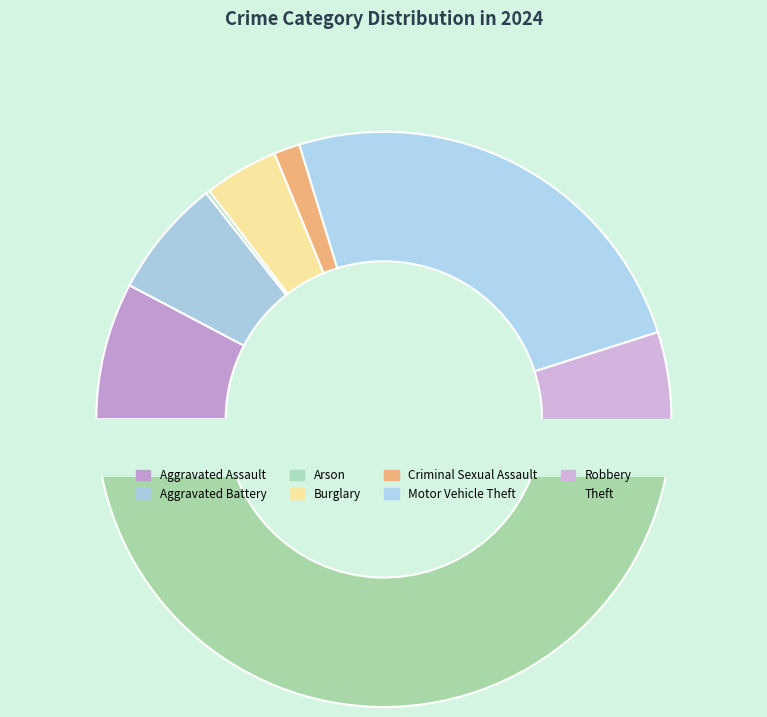

What is the total percentage of Burglary and Criminal Sexual Assault?

5.6%